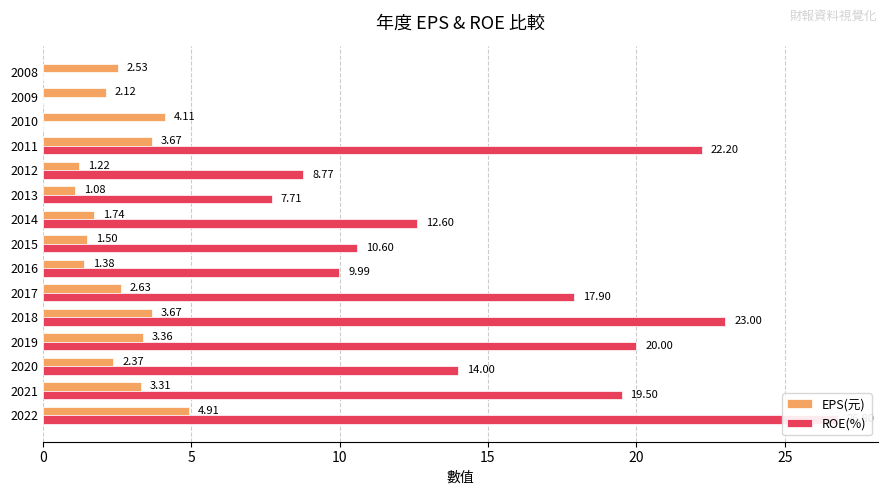

What are all the series names shown in the legend?

EPS(元), ROE(%)